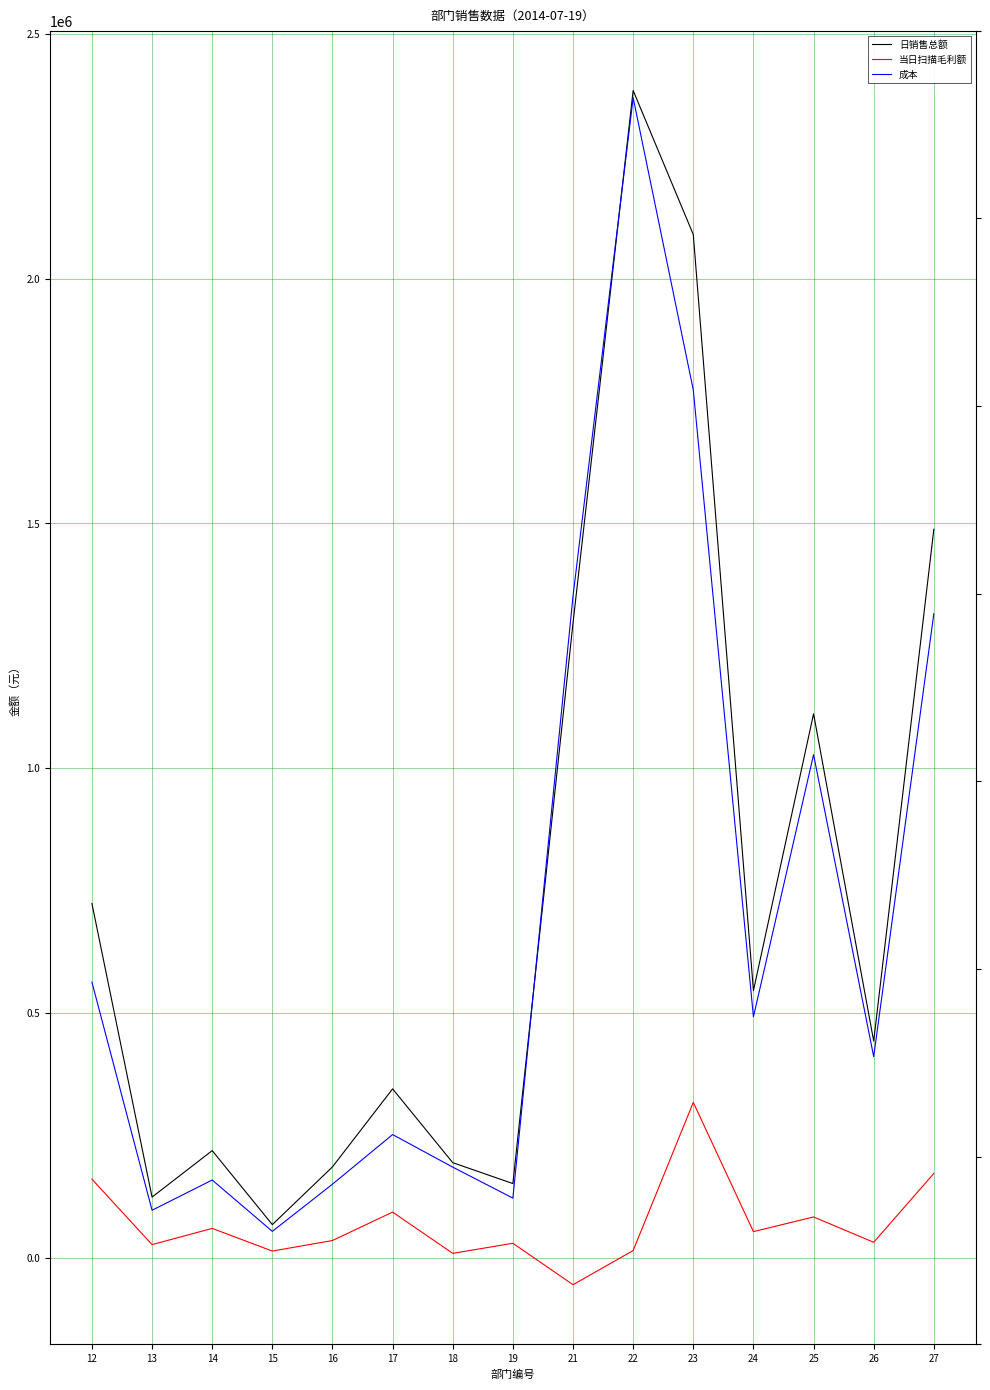

Rank the series at 23 from highest to lowest value.

日销售总额, 成本, 当日扫描毛利额